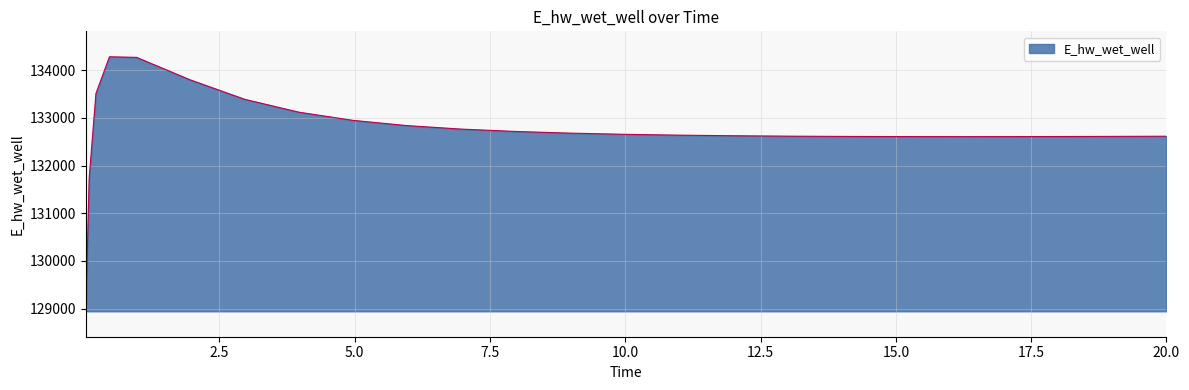

What is the minimum value shown in the chart?

128941.9